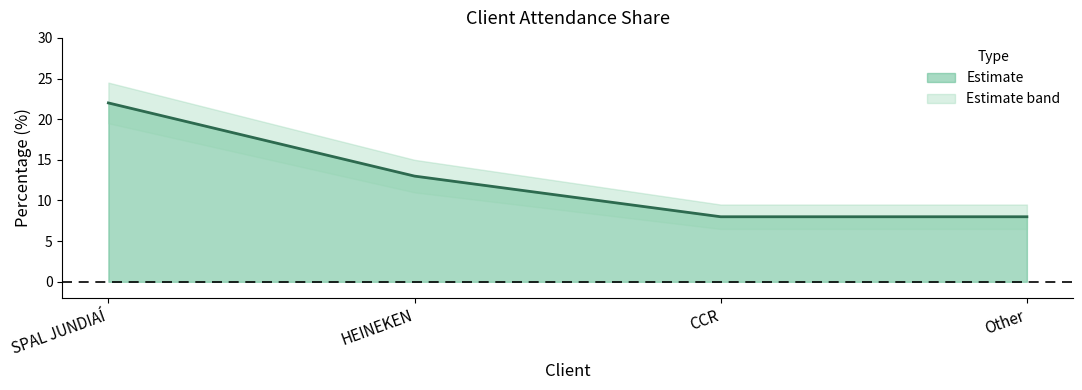

How many values are below 13?

2